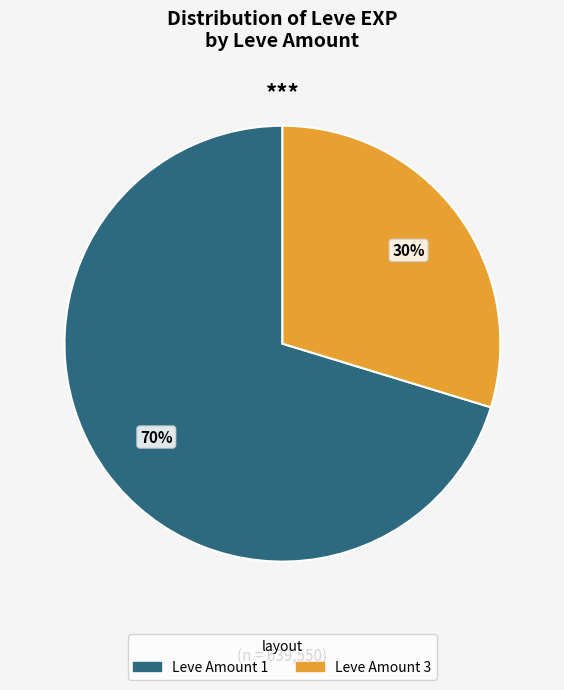

Is there any slice that represents more than half of the pie?

Yes